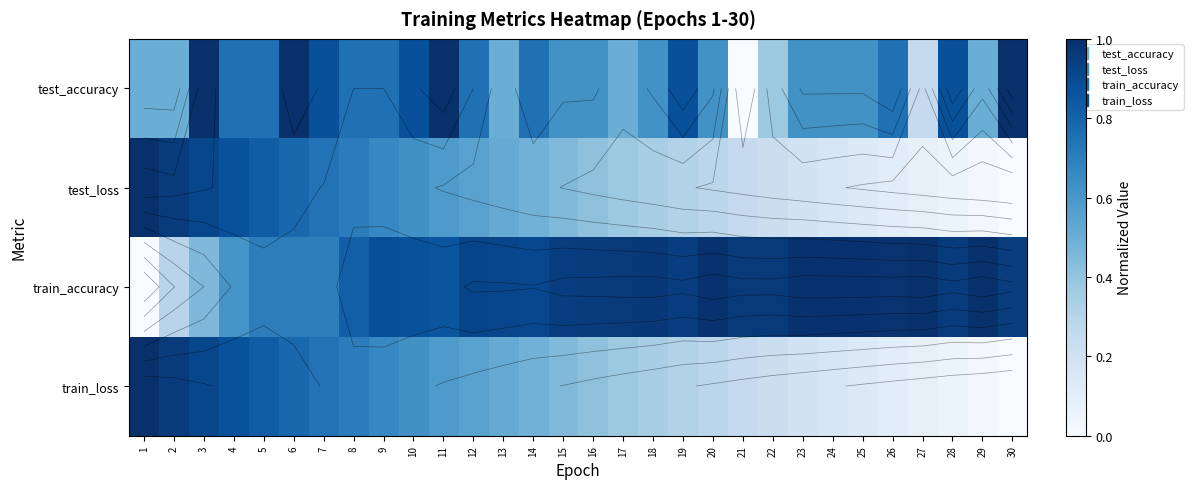

What is the approximate value of test_loss at 23?

0.2